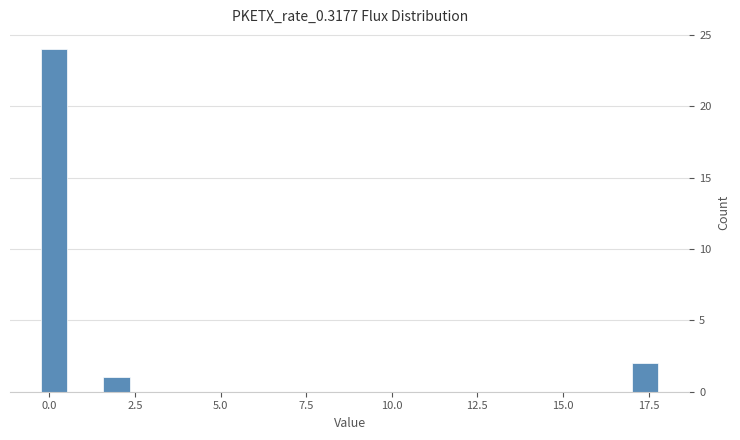

Around what value on the x-axis is the tallest bar? Give the approximate position of its centre, as read against the axis.

0.0